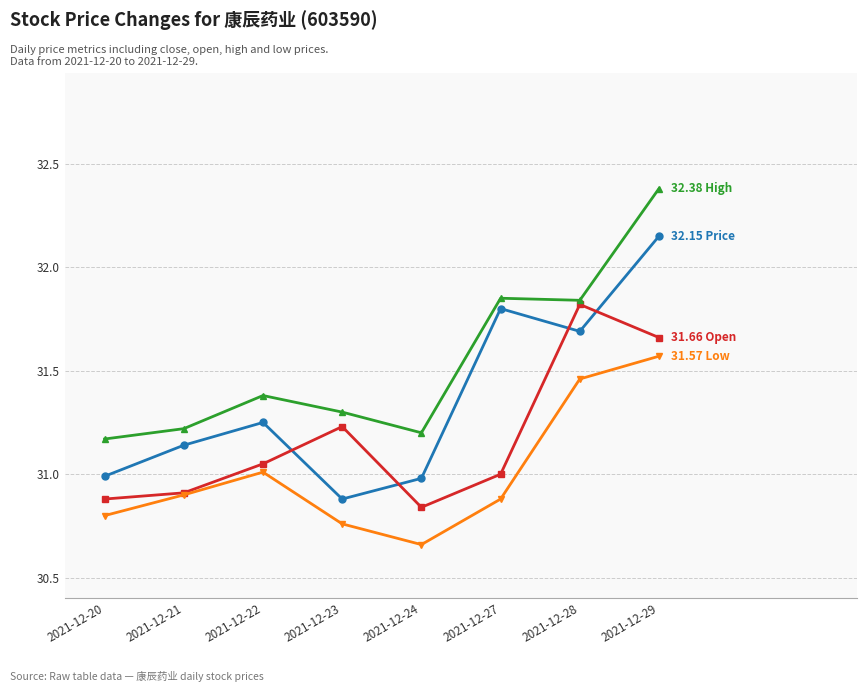

At which category is the sum across all series the highest?

2021-12-29